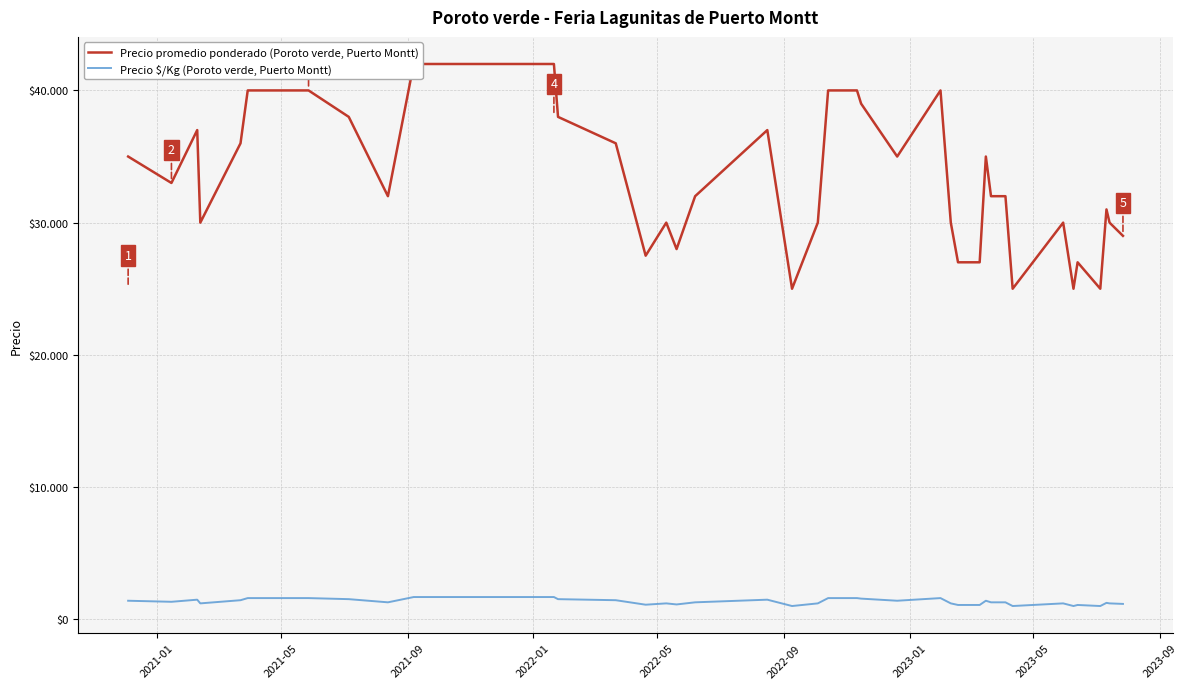

How many data points in Precio $/Kg (Poroto verde, Puerto Montt) are above 1280?

18